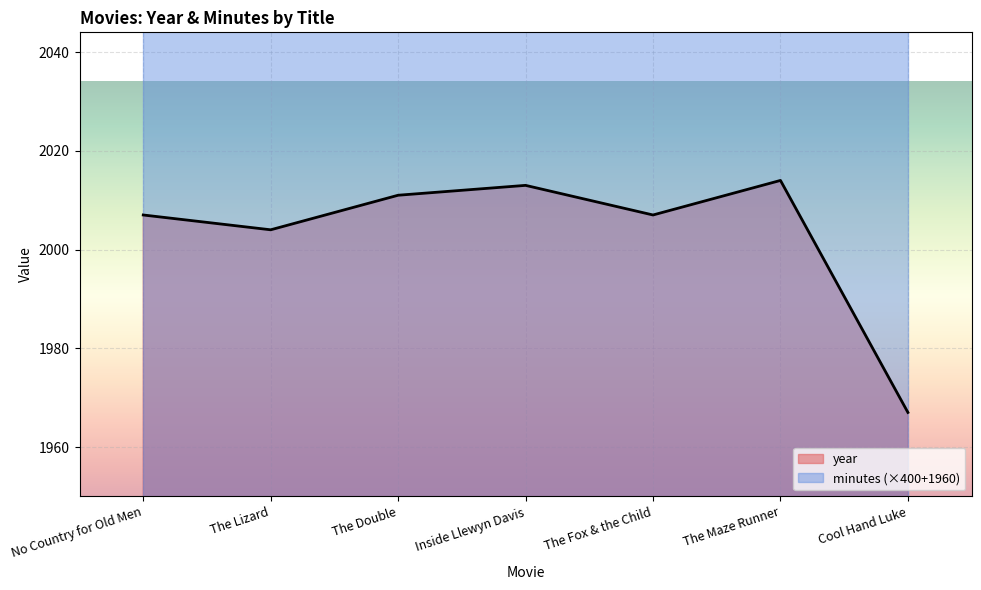

What is the difference between the maximum and second lowest values?

10